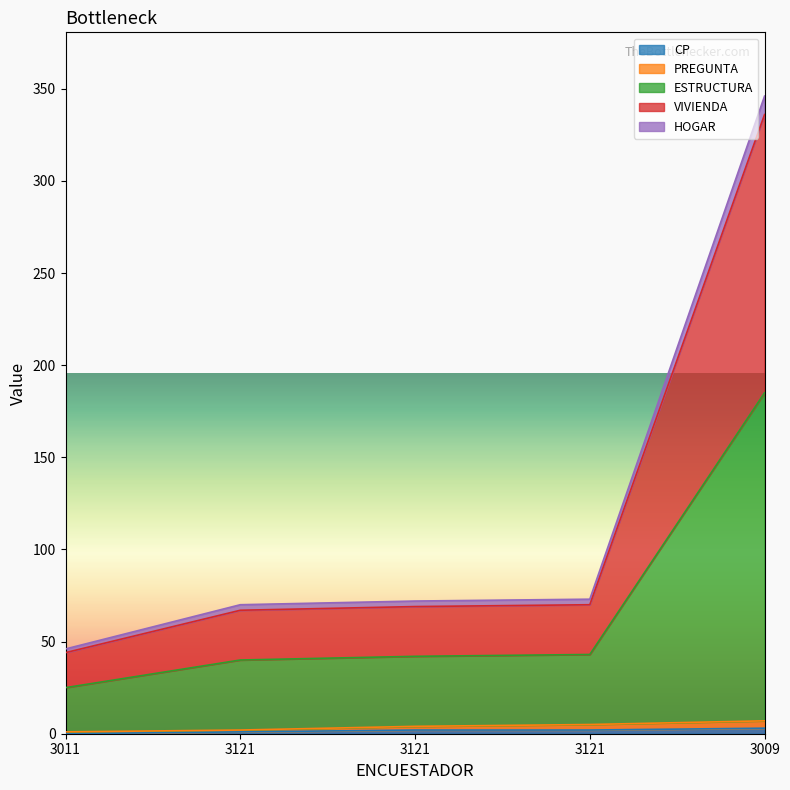

True or false: CP has a value of 3 at 3121.

False